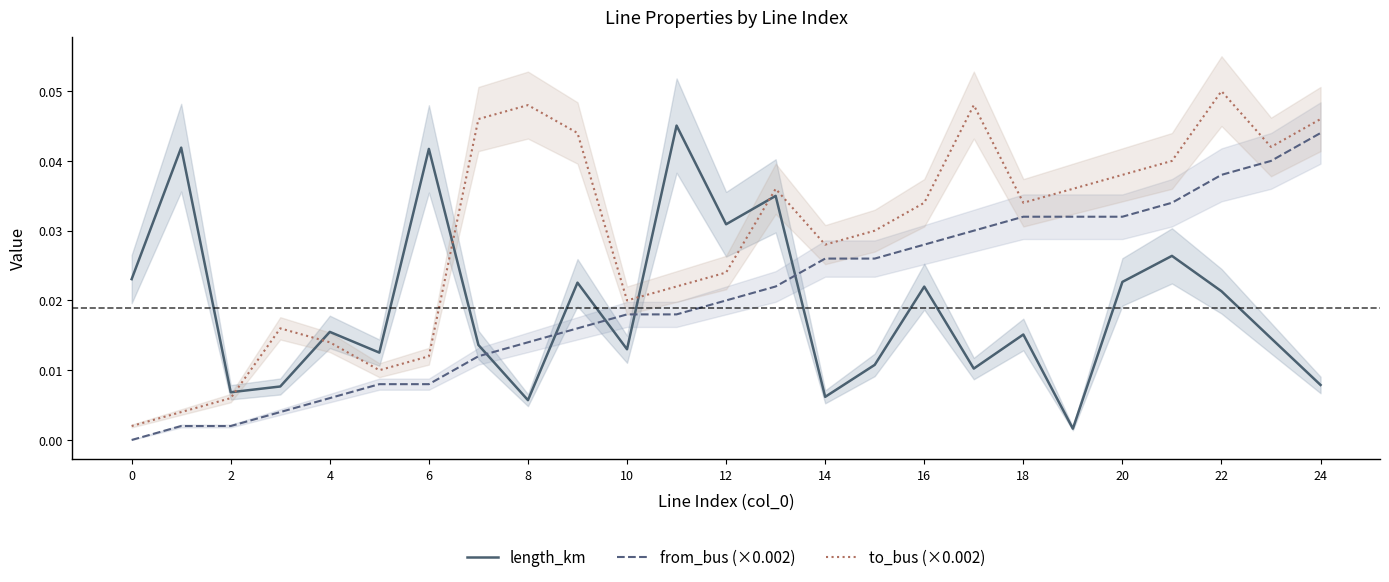

True or false: from_bus (×0.002) and to_bus (×0.002) cross at least once.

False